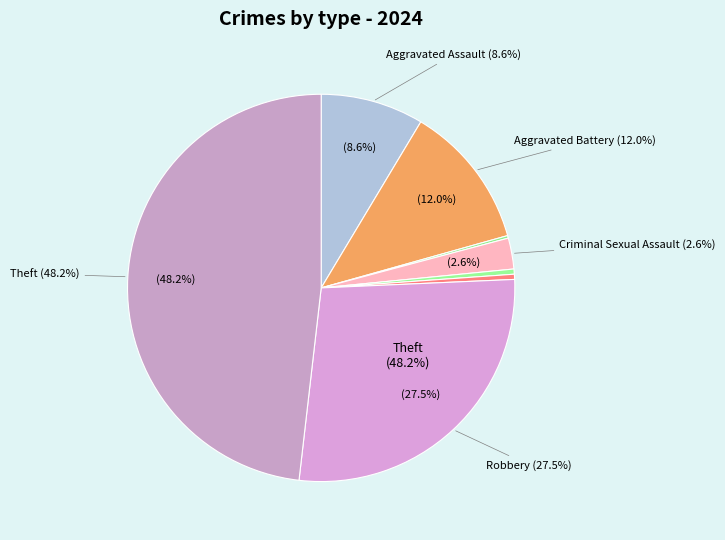

Is it true that Aggravated Battery is 12% of the pie?

True